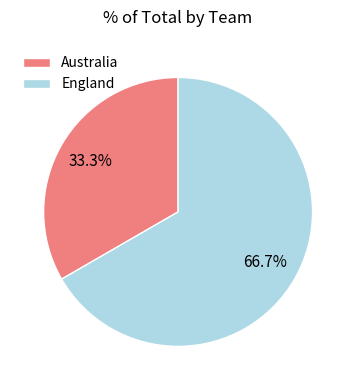

To the nearest percent, what is the difference between the Australia and England slice percentages?

33%